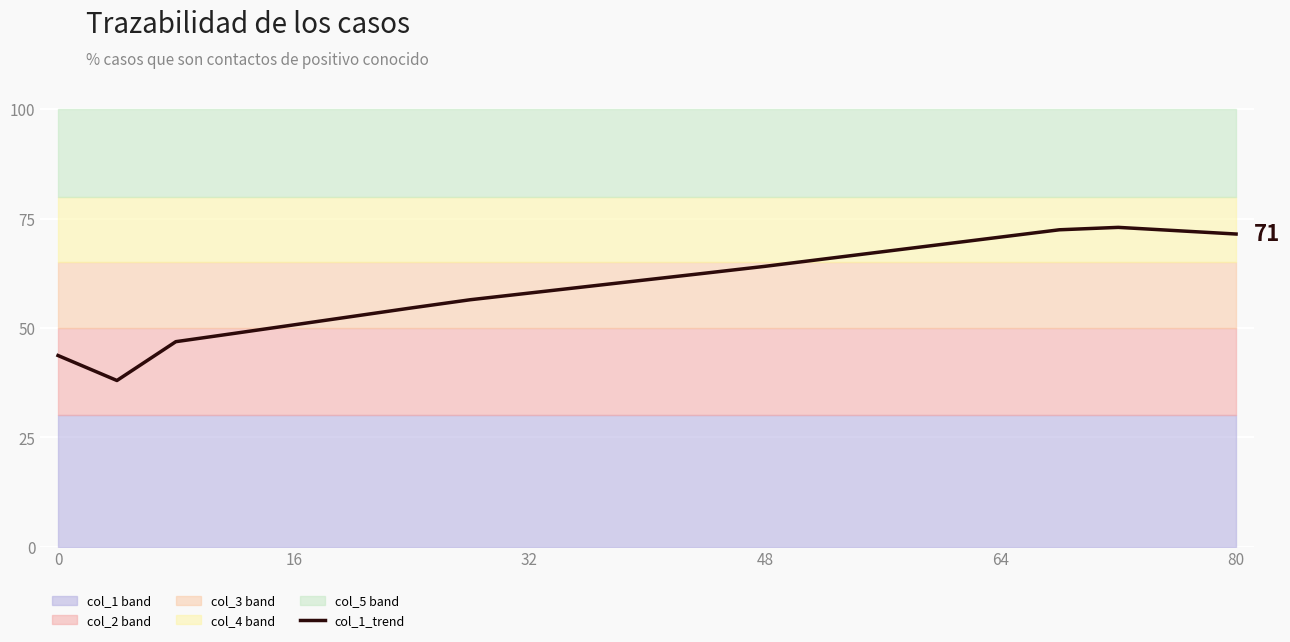

Approximately how many times larger is the value at 7 compared to 10?

0.9